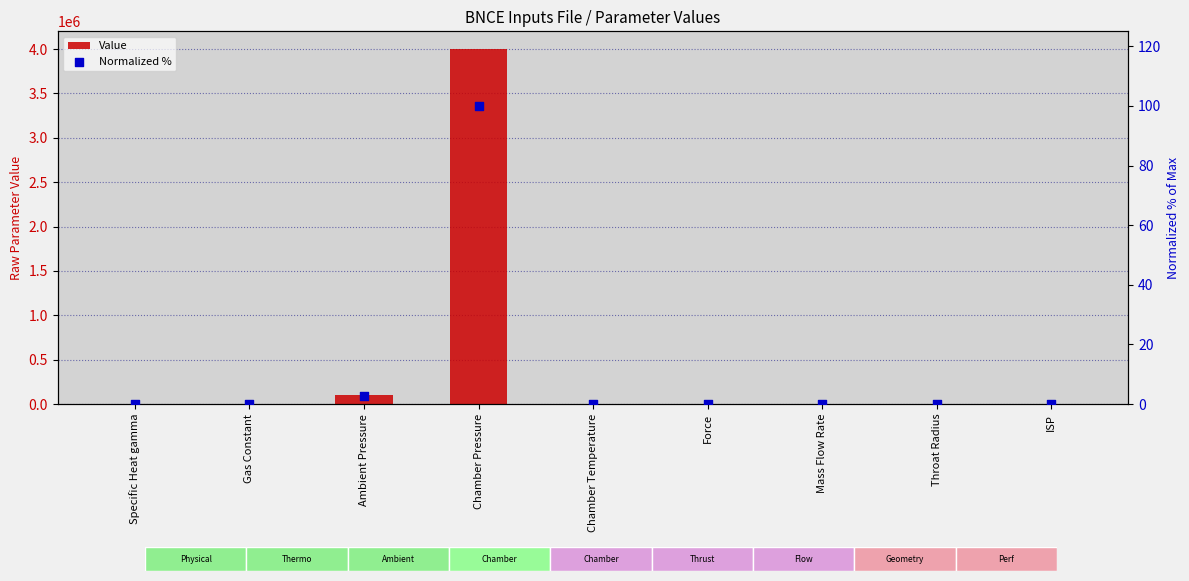

Which series contains the lowest Y value?

Normalized %